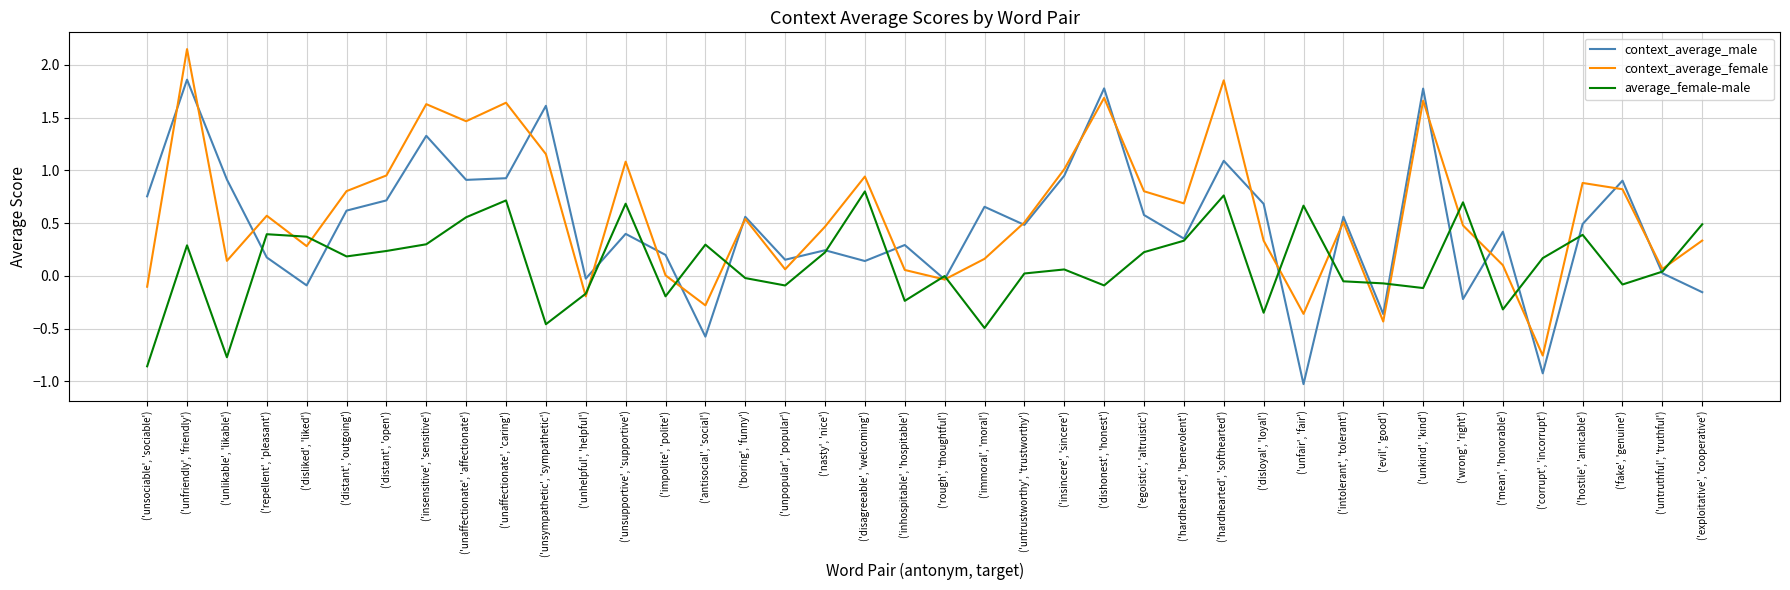

Between ('impolite', 'polite') and ('antisocial', 'social'), which series saw the biggest shift?

context_average_male